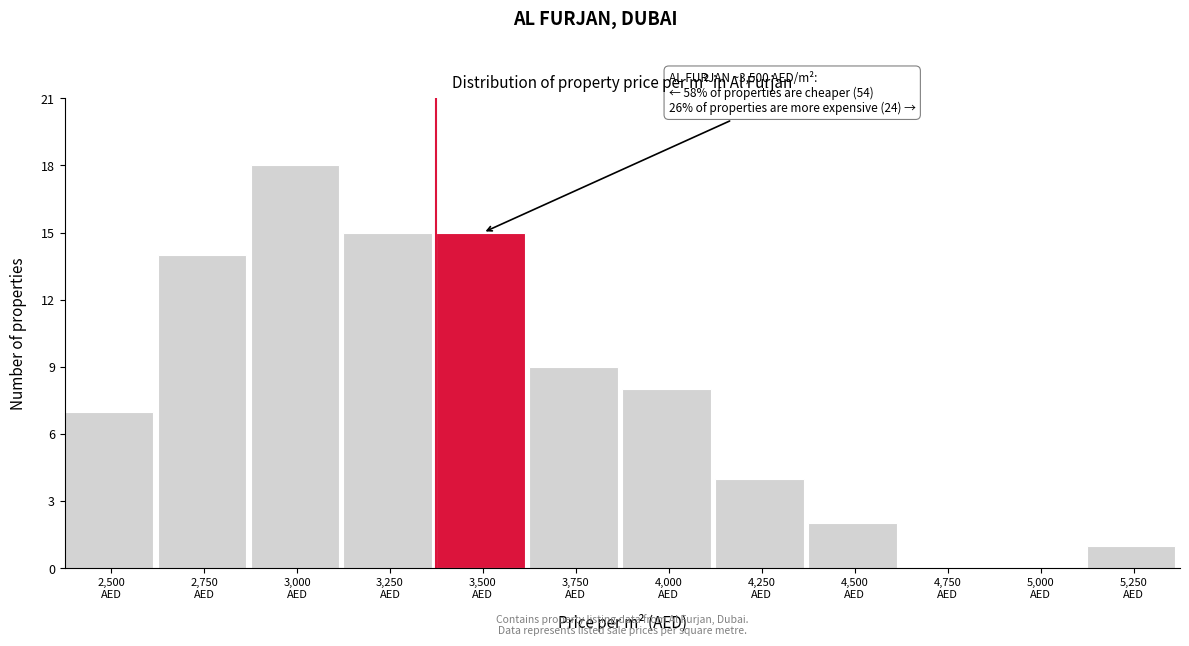

What is the greatest value displayed?

18